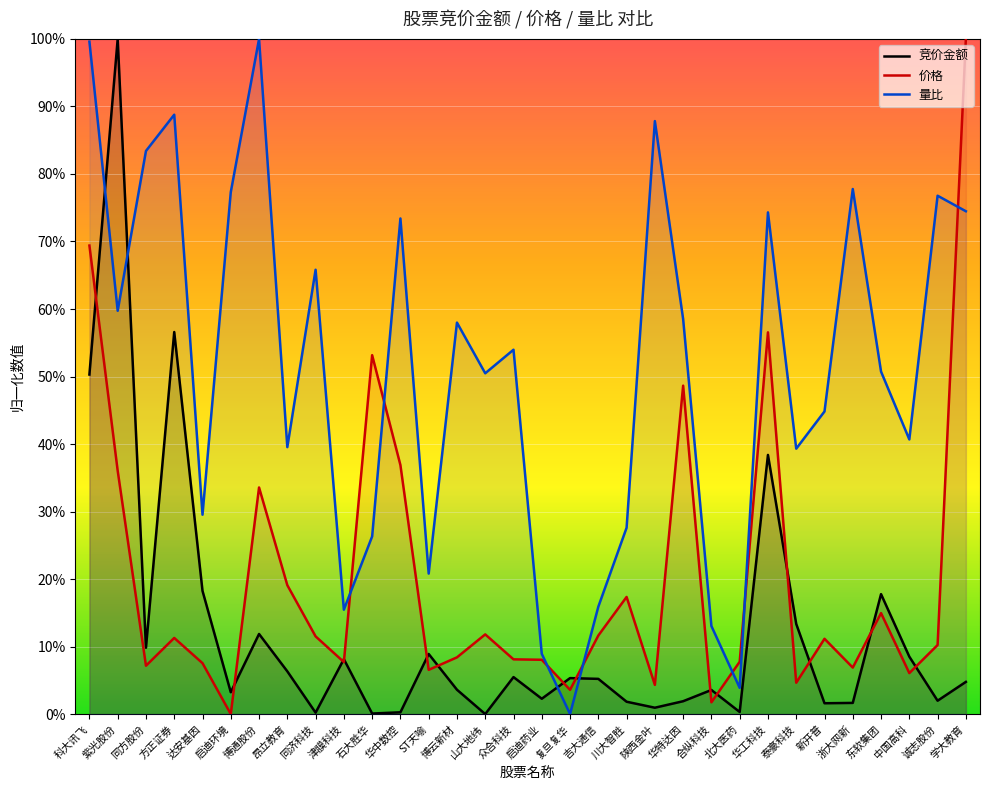

Is the value of 价格 at 启迪药业 greater than the value of 竞价金额 at 同济科技?

Yes